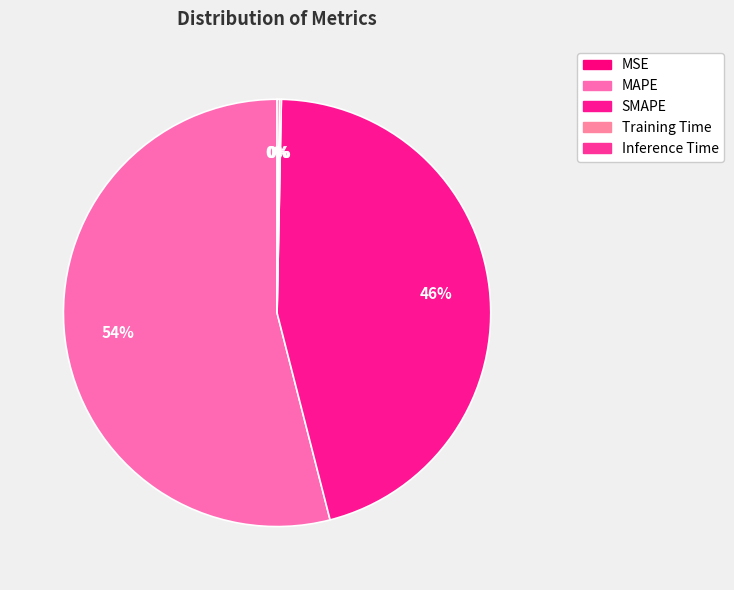

The MSE slice represents 6% of the pie. True or false?

False